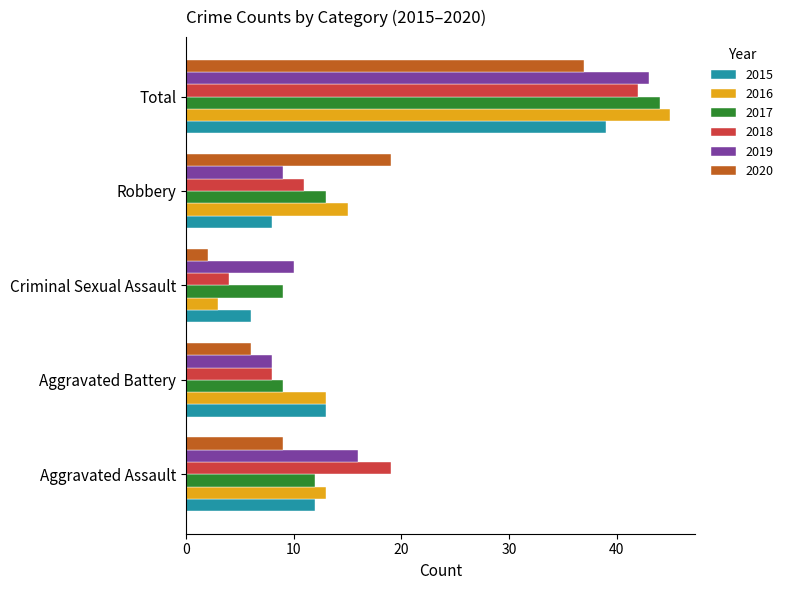

What is the sum of all 2019 values?

86